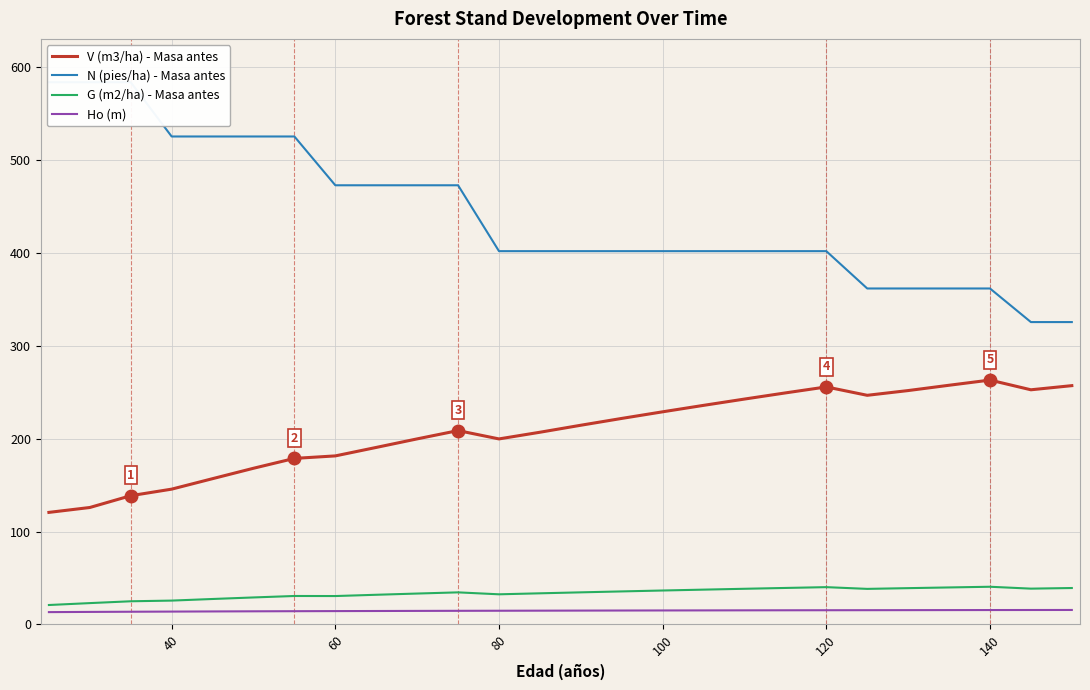

True or false: N (pies/ha) - Masa antes has more than 2 interior local peaks.

False